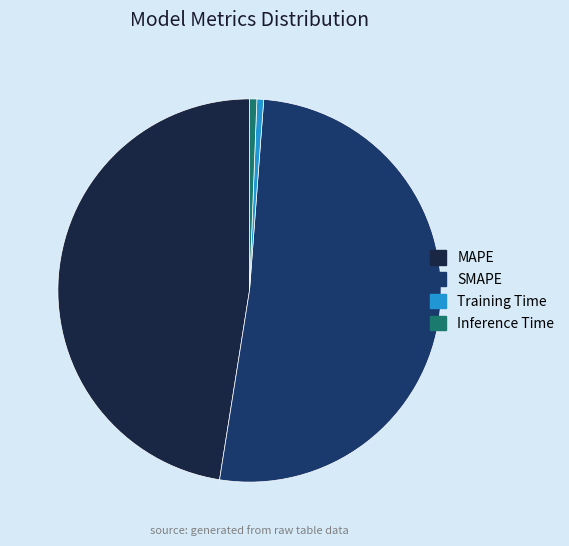

What is the largest slice in the pie chart?

SMAPE